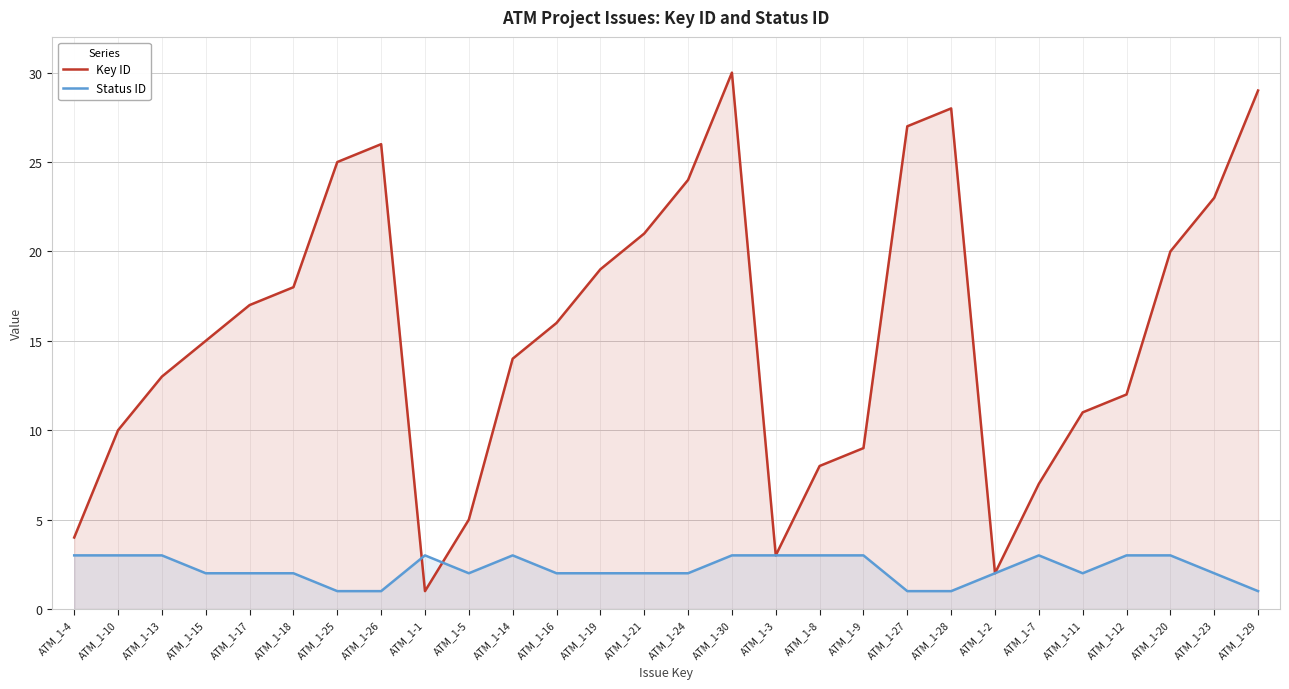

What is the difference between the highest and lowest values at ATM_1-24?

22